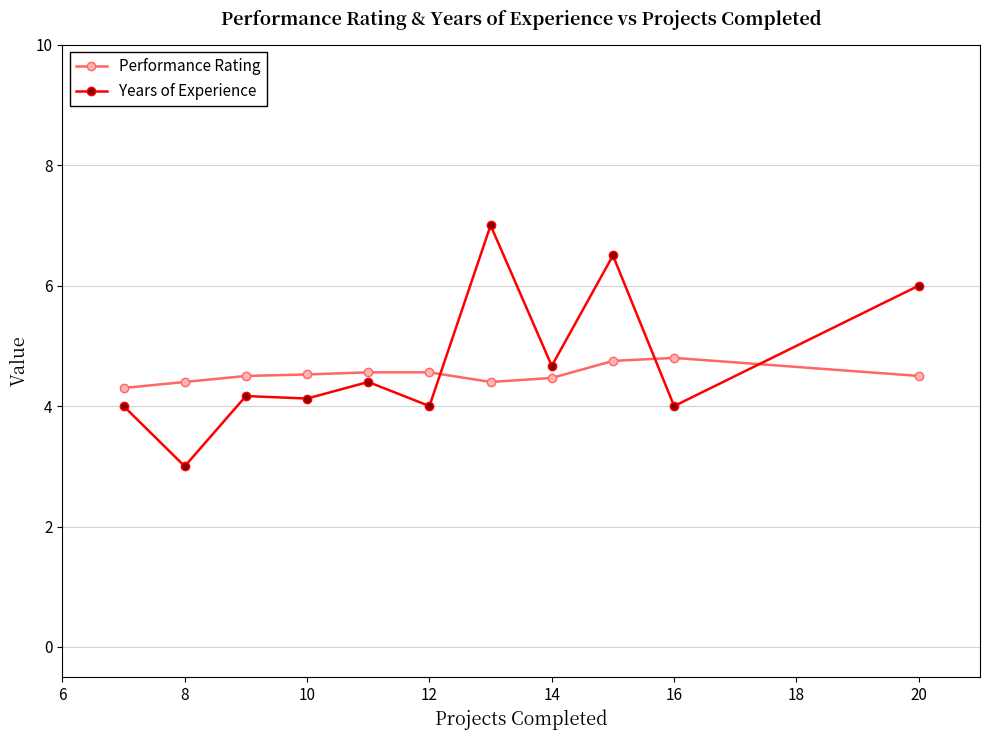

Which series has the widest spread of values?

Years of Experience